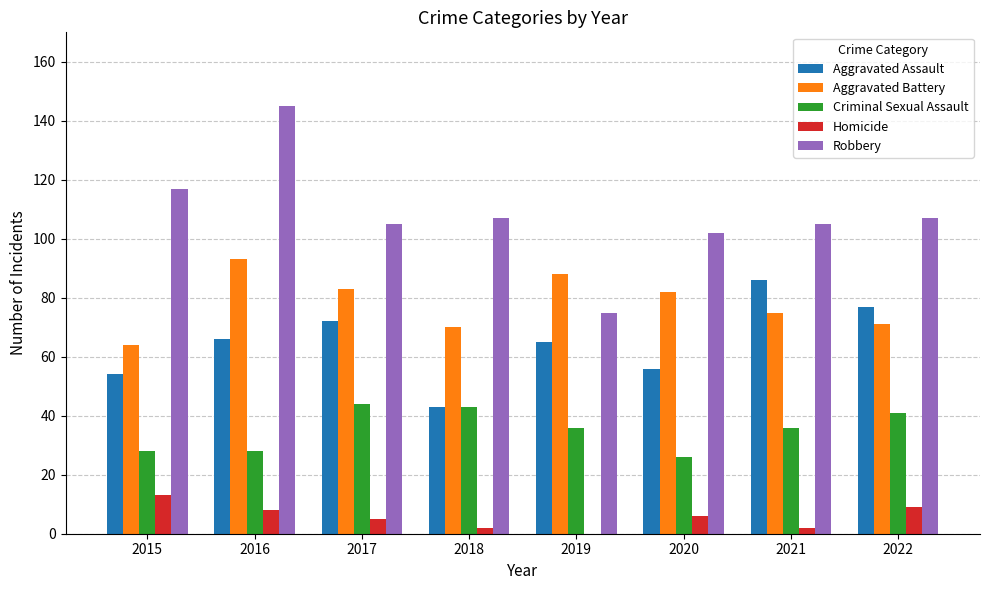

How many categories are shown in the chart?

8